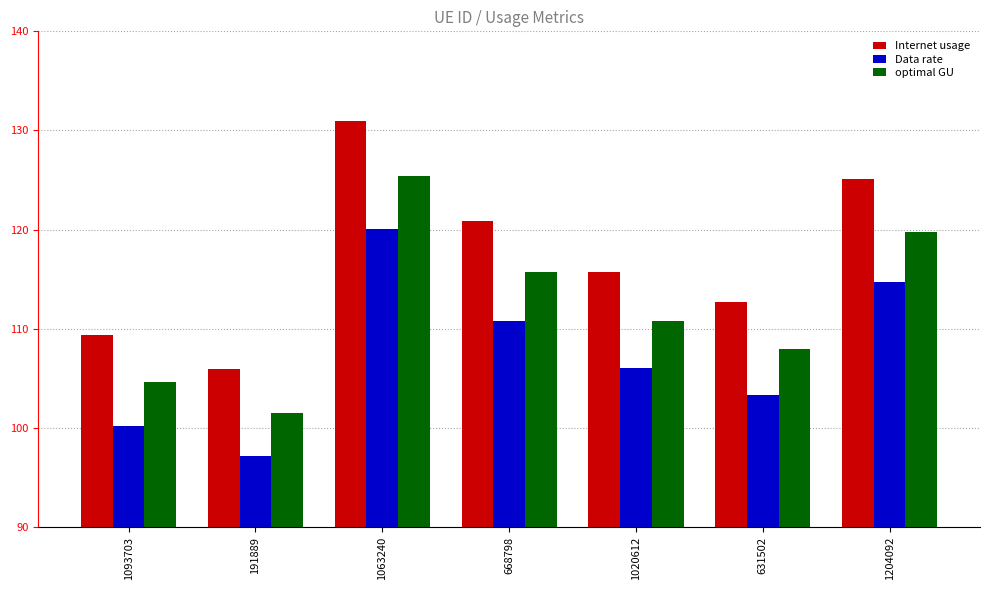

Reading right to left, extract all data points from this chart.

Internet usage: 1204092=125.1	631502=112.7	1020612=115.7	668798=120.9	1063240=131.0	191889=106.0	1093703=109.3
Data rate: 1204092=114.7	631502=103.3	1020612=106.1	668798=110.8	1063240=120.1	191889=97.1	1093703=100.2
optimal GU: 1204092=119.8	631502=107.9	1020612=110.8	668798=115.7	1063240=125.4	191889=101.5	1093703=104.7